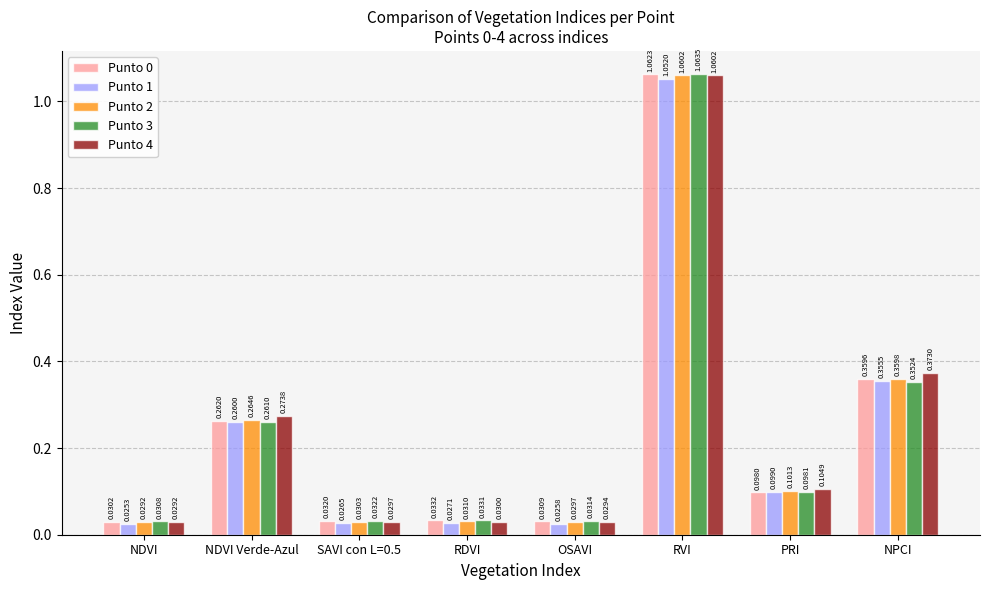

Which label corresponds to the largest value in the chart?

RVI